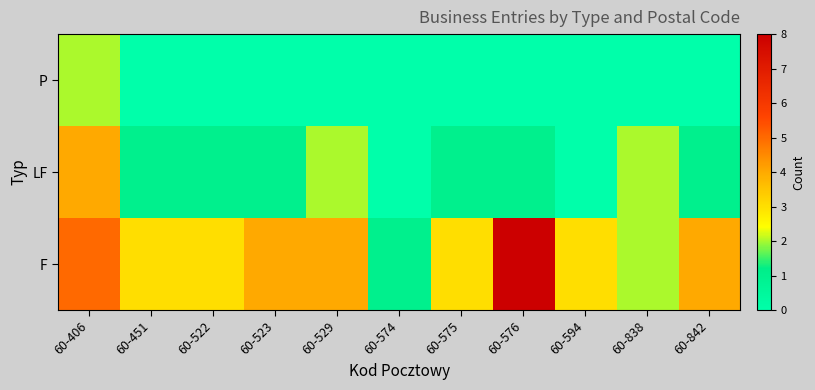

At how many categories does at least one series exceed 2?

9